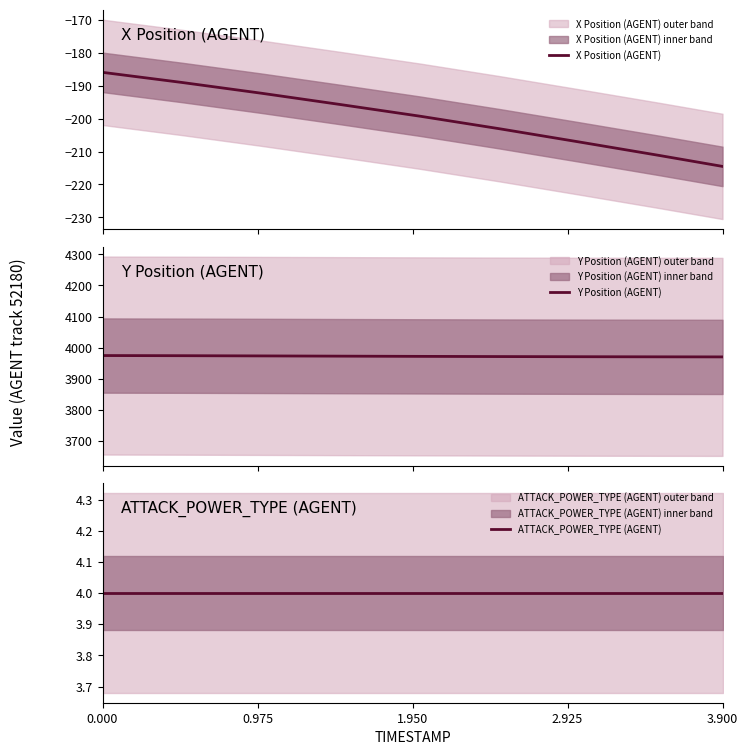

What is the value of the X Position (AGENT) point at the 8th from the left?

-211.2